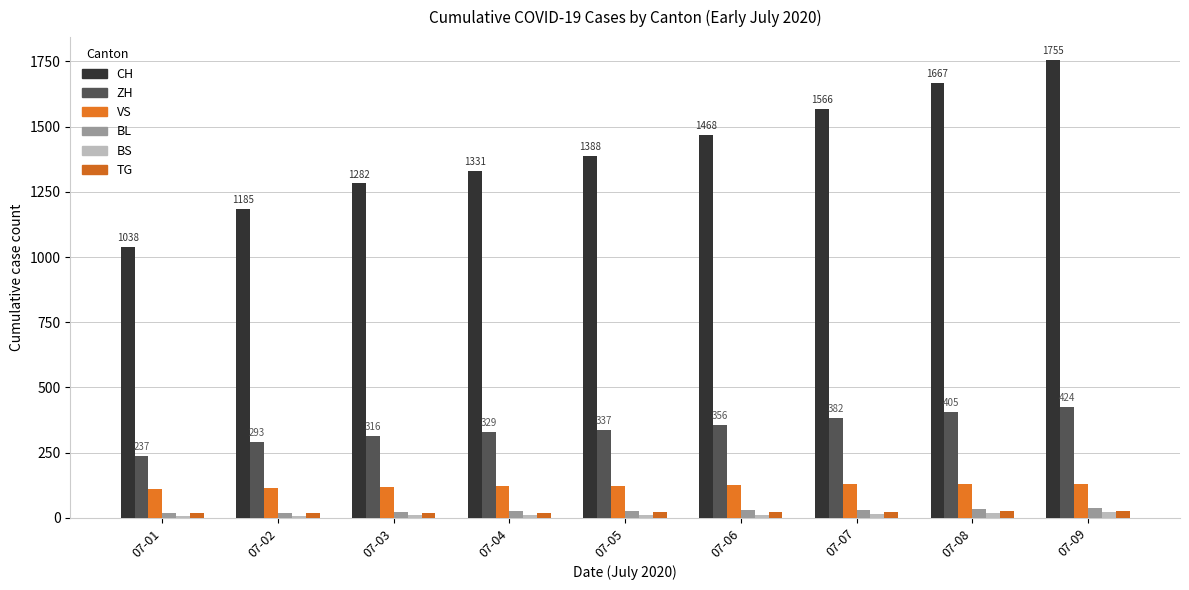

Which series has the largest total across all categories?

CH